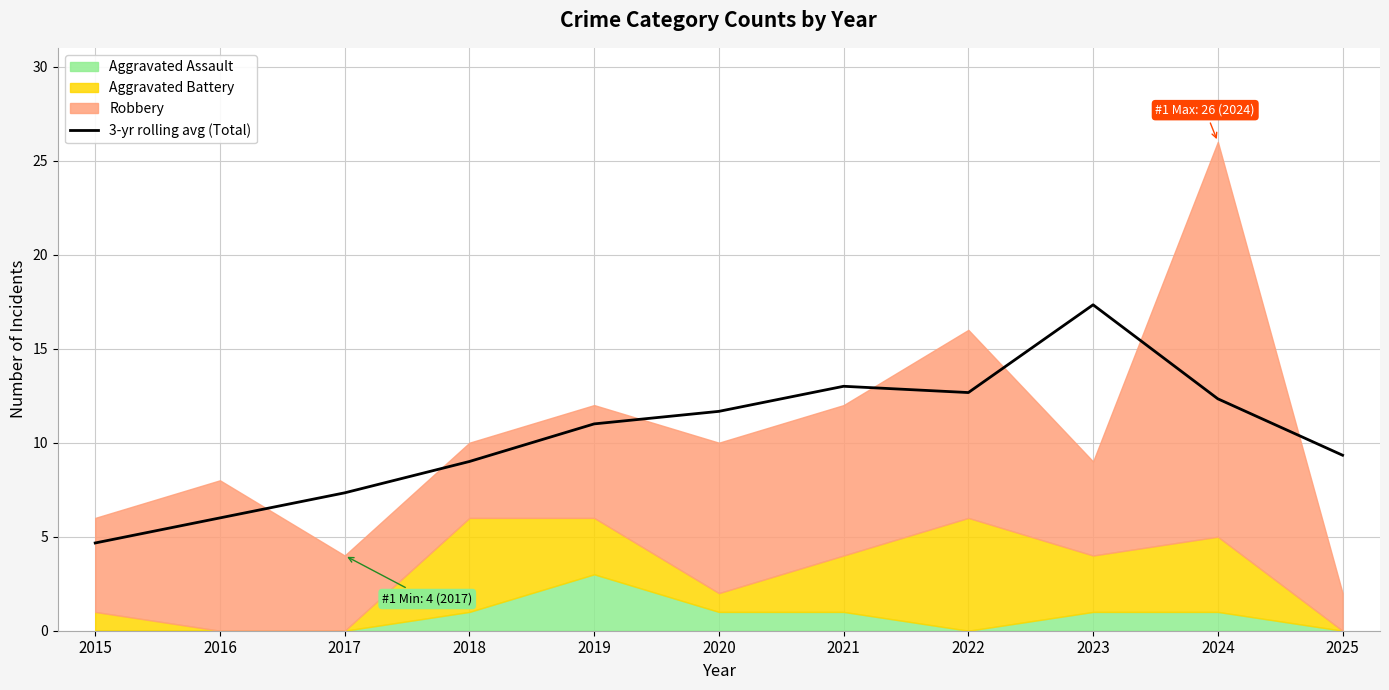

What is the sum of all values?

114.3